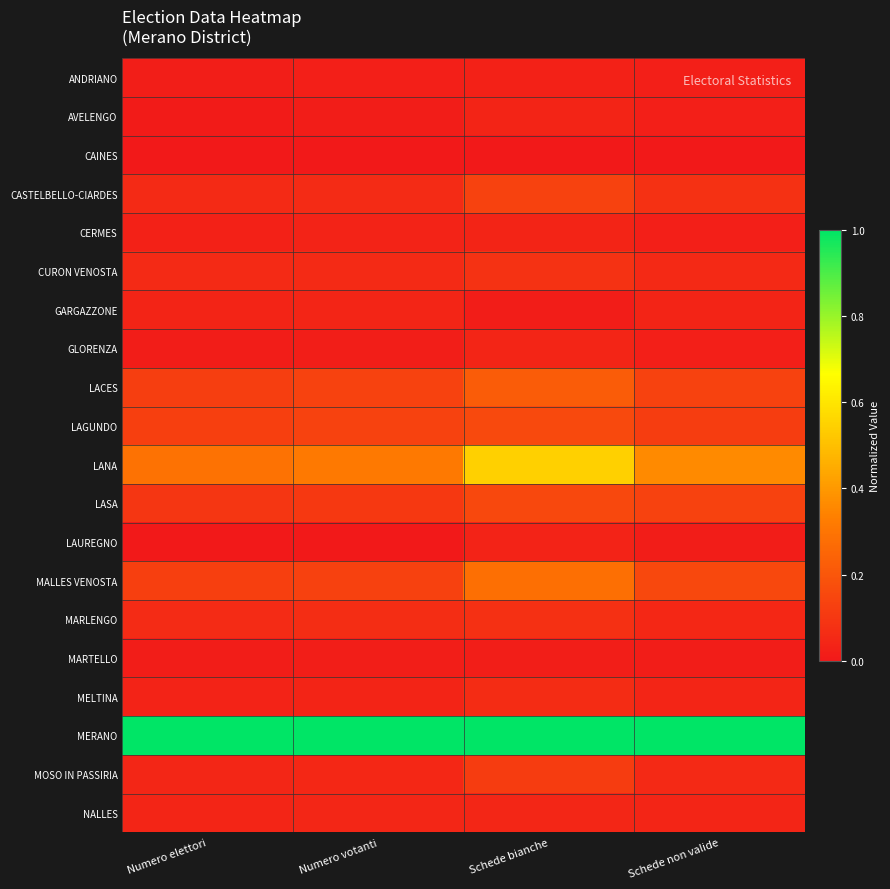

List the series in order of their peak value, lowest first.

CAINES, MARTELLO, ANDRIANO, LAUREGNO, AVELENGO, CERMES, GLORENZA, GARGAZZONE, NALLES, MELTINA, MARLENGO, CURON VENOSTA, MOSO IN PASSIRIA, CASTELBELLO-CIARDES, LASA, LAGUNDO, LACES, MALLES VENOSTA, LANA, MERANO